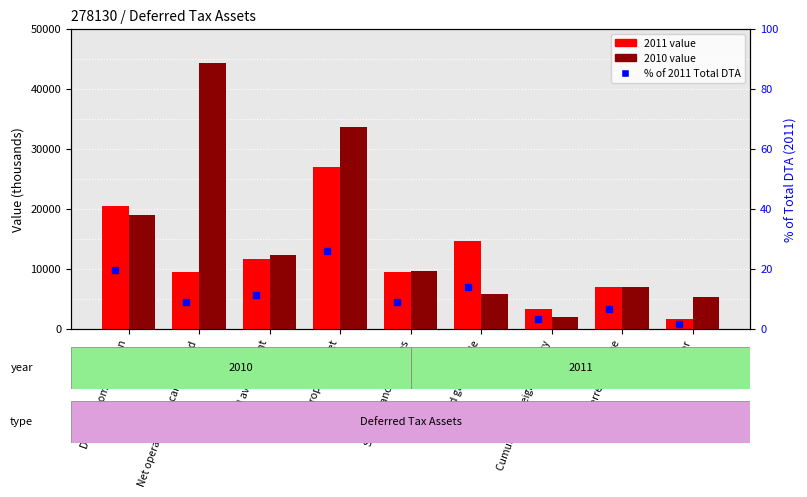

Reading left to right, what are all the values shown in this chart?

2011: 20386	9443	11546	26899	9385	14596	3343	6882	1628
2010: 18943	44218	12336	33582	9619	5841	2034	6973	5210